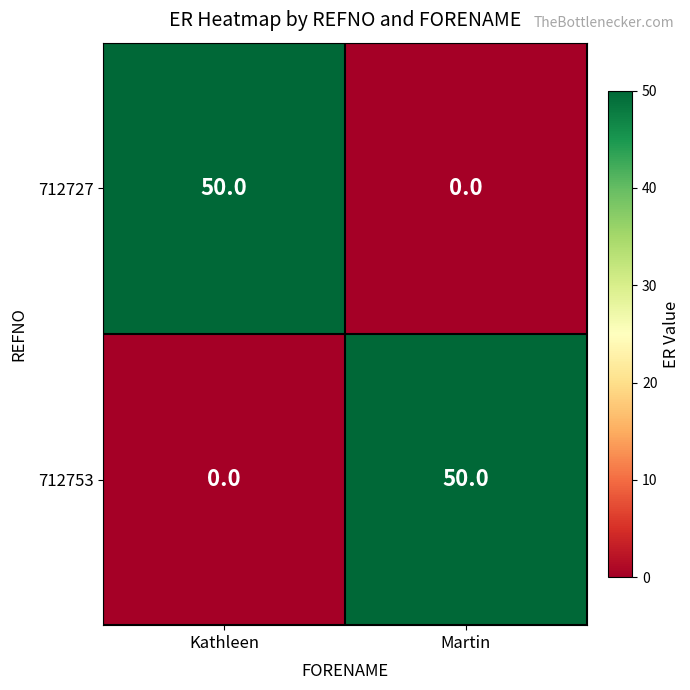

What is the difference between the maximum and minimum values in the 712753 series?

50